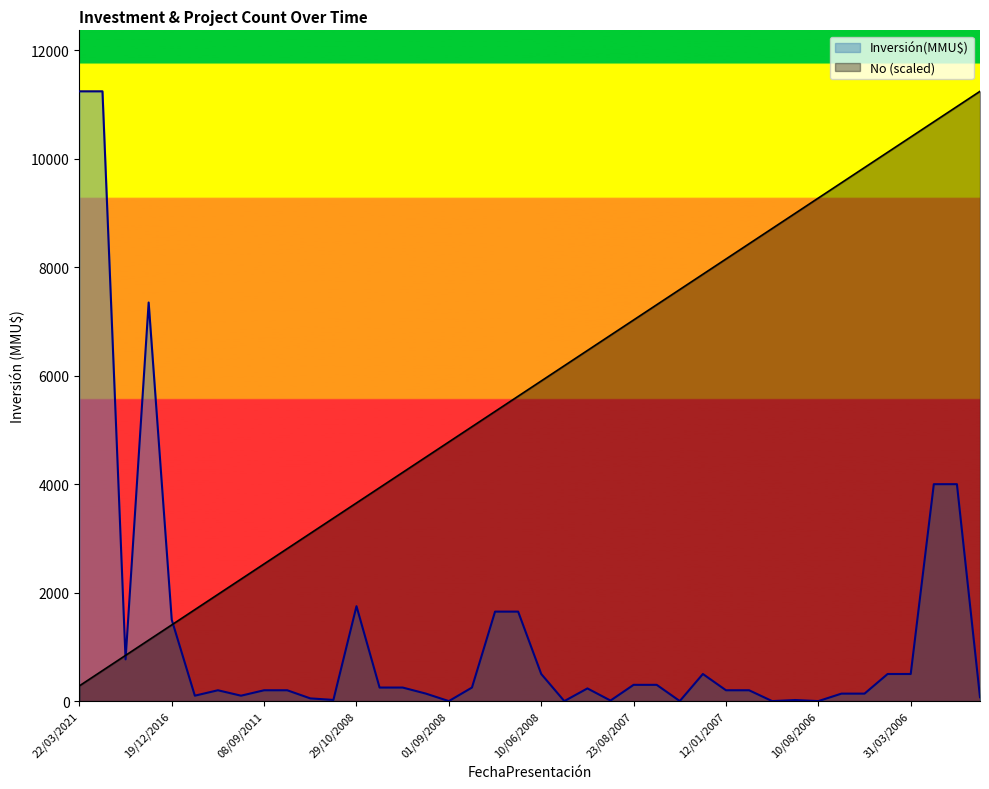

True or false: No has more than 2 points higher than both neighbors.

False